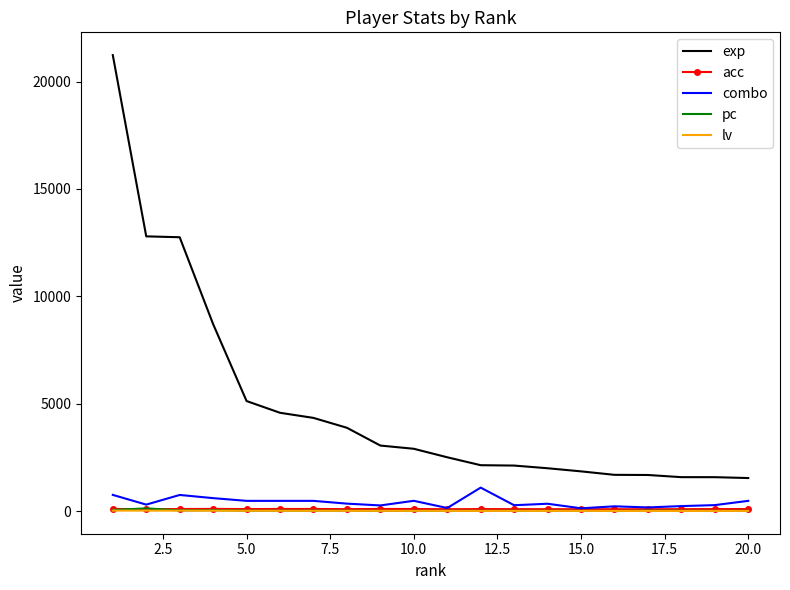

What is the greatest value displayed?

21233.0